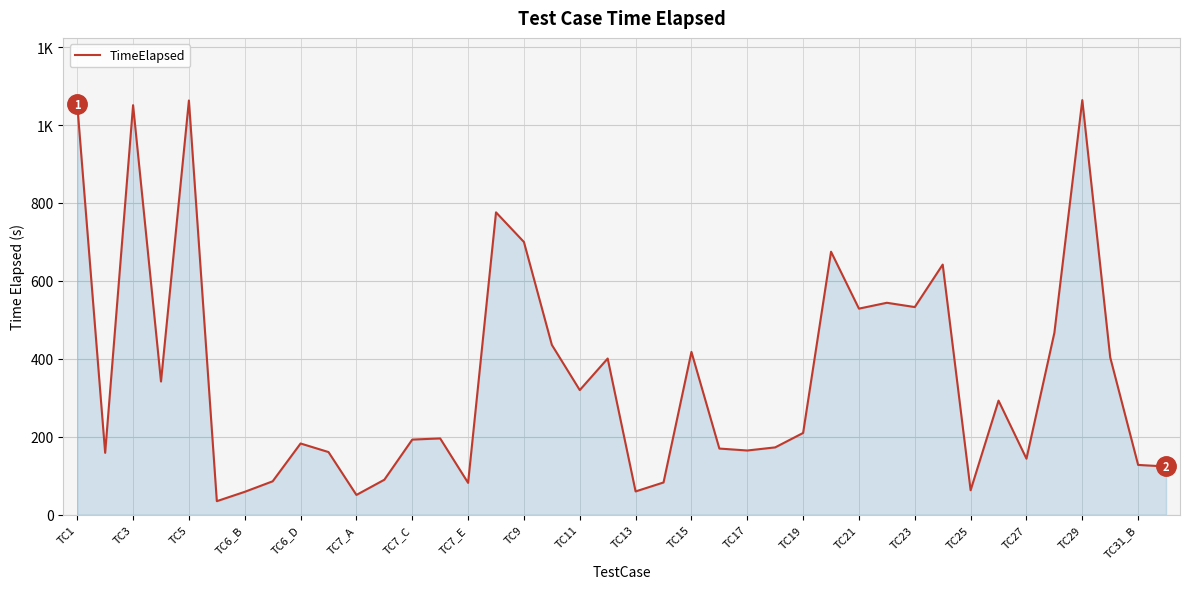

Does the chart have visible grid lines?

Yes